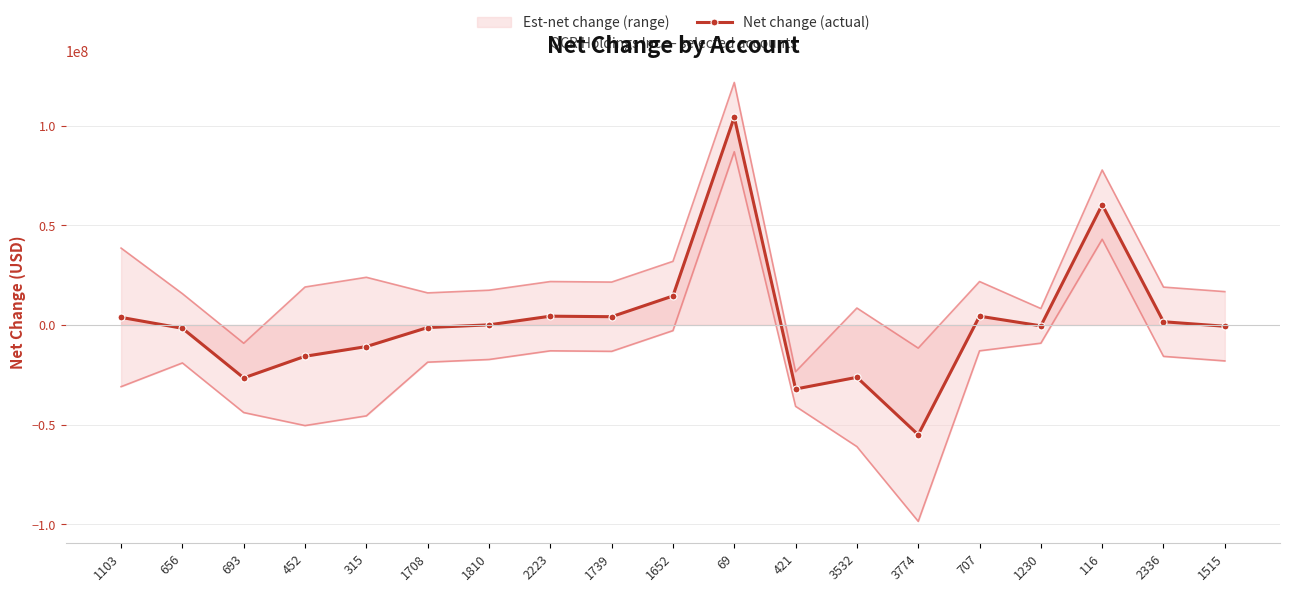

How many values are below zero?

10